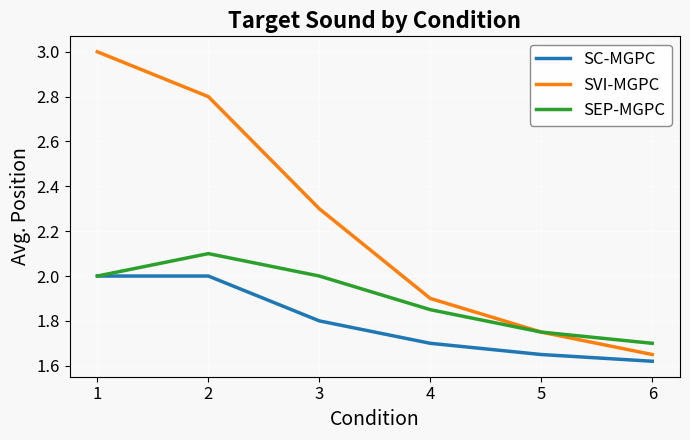

What are all the series names shown in the legend?

SC-MGPC, SVI-MGPC, SEP-MGPC